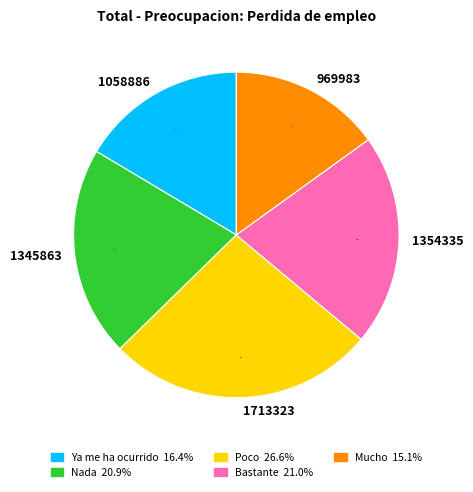

Between 1345863 and 1713323, which is larger?

1713323